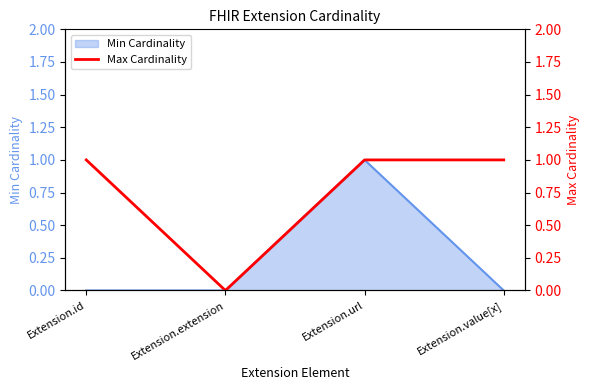

Which label corresponds to the smallest value in the chart?

Extension.extension